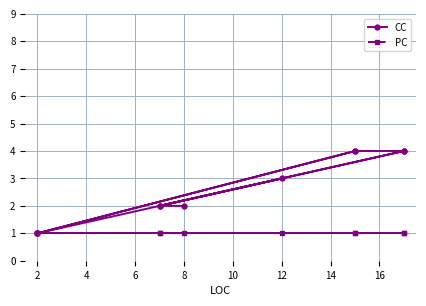

List the series in order of their peak value, lowest first.

PC, CC